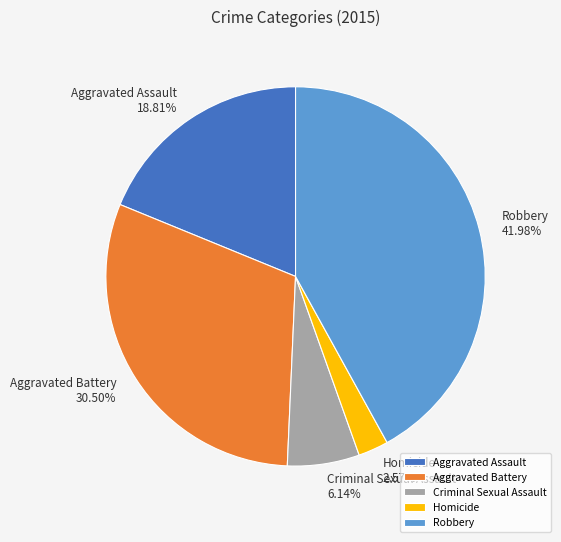

Is there any slice that represents more than half of the pie?

No